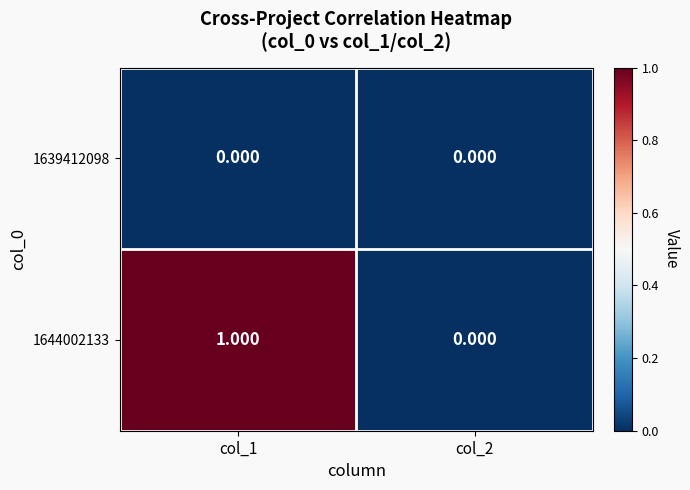

Rank the series by their average value, from highest to lowest.

1644002133, 1639412098